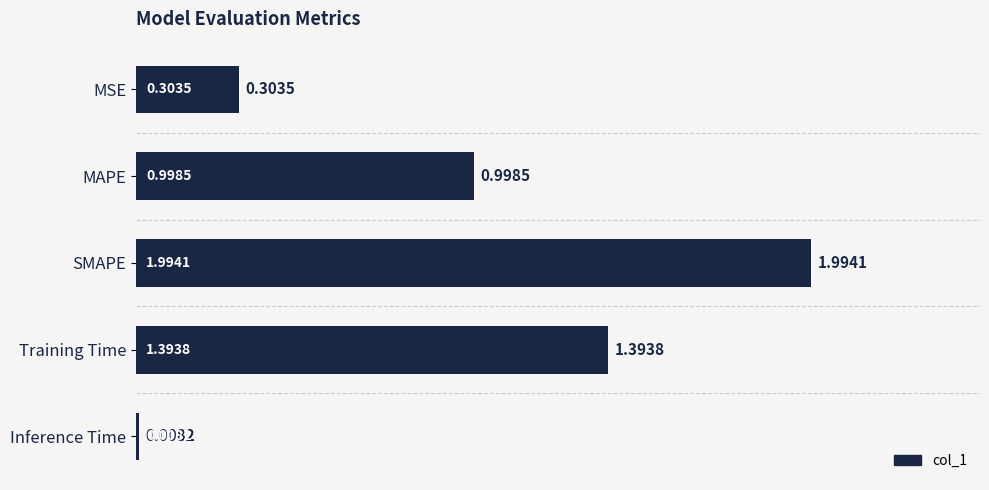

Count the number of categories in the chart.

5